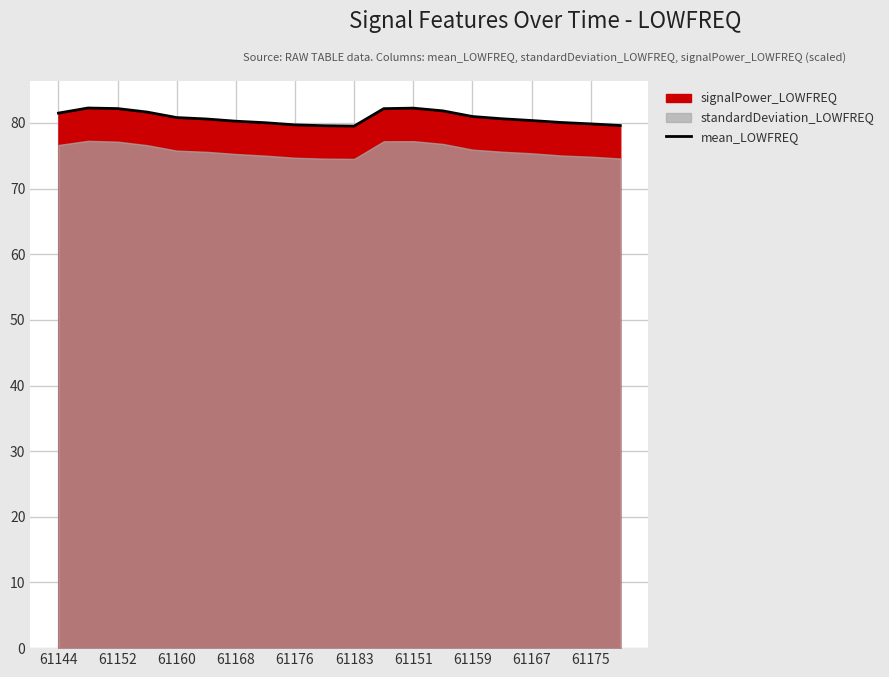

How many lines are shown in the chart?

1